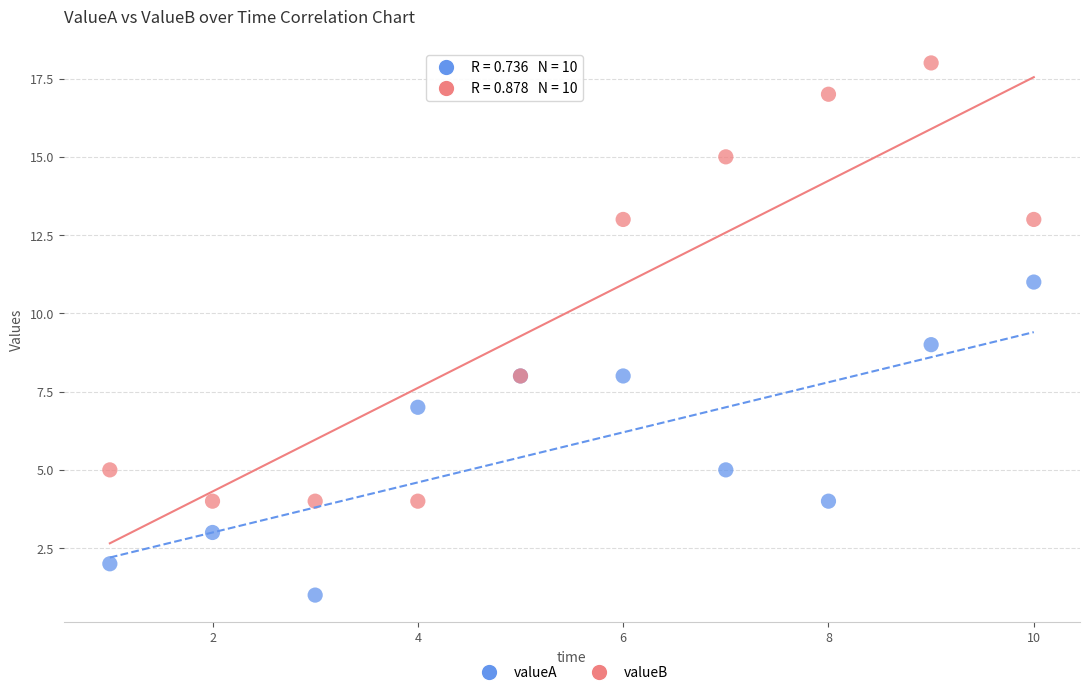

Which series reaches the minimum Y coordinate?

valueA